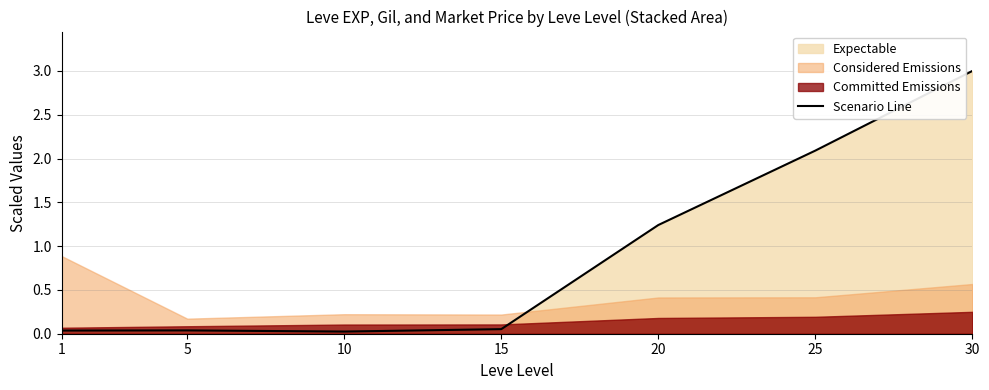

Rank the categories by value from lowest to highest.

10, 1, 5, 15, 20, 25, 30